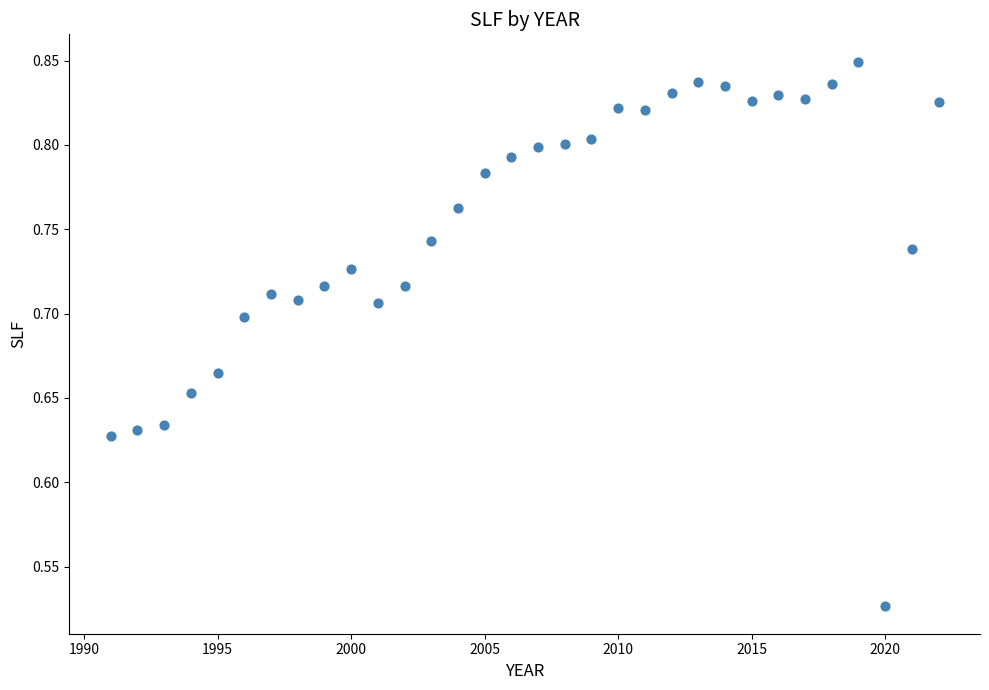

What is the range of Y values (max minus min)?

0.3